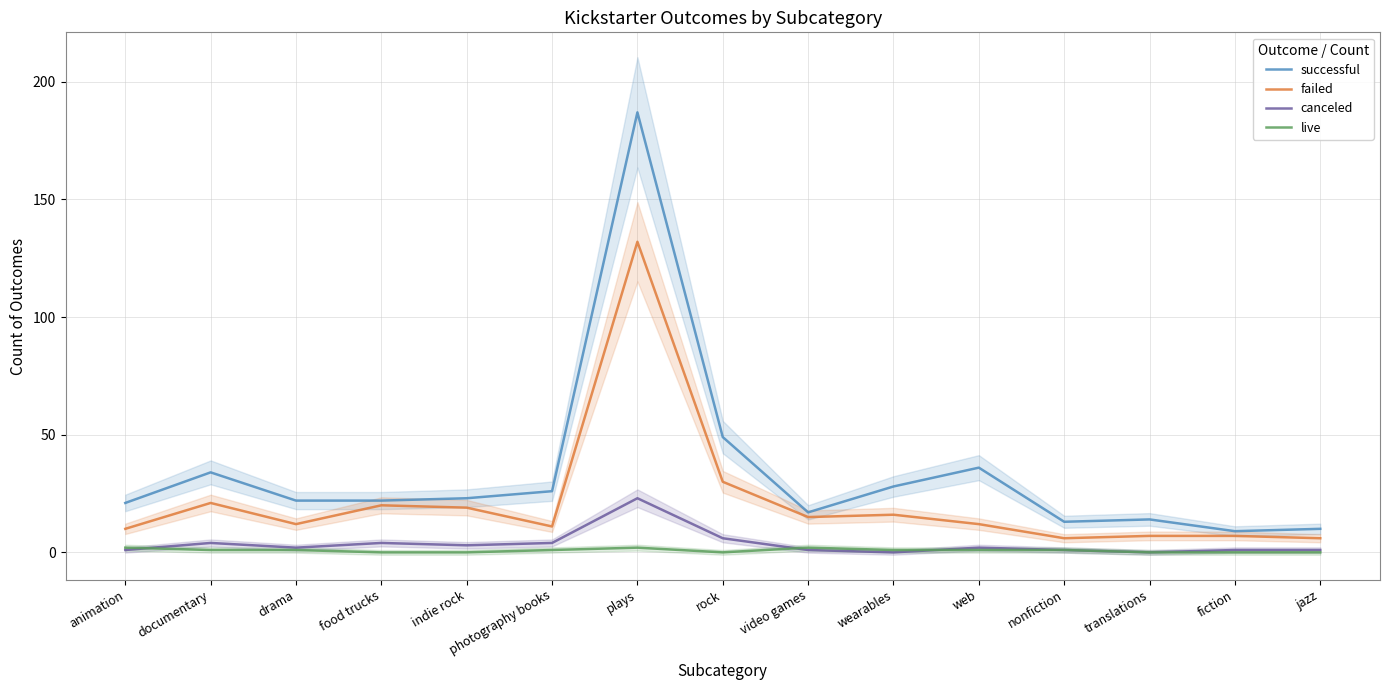

How many interior local valleys does the live series have?

1